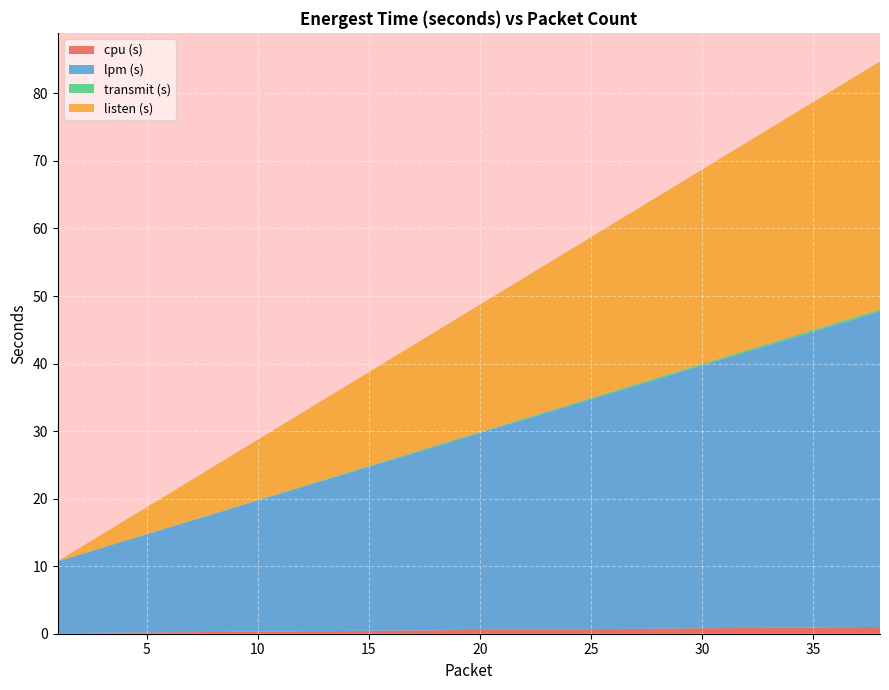

Reading right to left, transcribe all the data shown in this chart.

cpu (s): 1.0	1.0	1.0	0.9	0.9	0.9	0.9	0.8	0.8	0.8	0.8	0.7	0.7	0.7	0.7	0.6	0.6	0.6	0.6	0.5	0.5	0.5	0.5	0.4	0.4	0.4	0.4	0.3	0.3	0.3	0.3	0.2	0.2	0.2	0.2	0.1	0.1	0.1
lpm (s): 46.7	45.7	44.8	43.8	42.8	41.8	40.9	39.9	38.9	37.9	37.0	36.0	35.0	34.0	33.1	32.1	31.1	30.1	29.2	28.2	27.2	26.2	25.3	24.3	23.3	22.3	21.4	20.4	19.4	18.4	17.5	16.5	15.5	14.5	13.6	12.6	11.6	10.6
transmit (s): 0.3	0.3	0.3	0.3	0.3	0.3	0.3	0.3	0.2	0.2	0.2	0.2	0.2	0.2	0.2	0.2	0.2	0.2	0.2	0.2	0.1	0.1	0.1	0.1	0.1	0.1	0.1	0.1	0.1	0.1	0.1	0.1	0.0	0.0	0.0	0.0	0.0	0.0
listen (s): 36.7	35.7	34.7	33.7	32.7	31.7	30.7	29.8	28.8	27.8	26.8	25.8	24.8	23.8	22.8	21.8	20.8	19.8	18.8	17.9	16.9	15.9	14.9	13.9	12.9	11.9	10.9	9.9	8.9	7.9	6.9	6.0	5.0	4.0	3.0	2.0	1.0	0.0